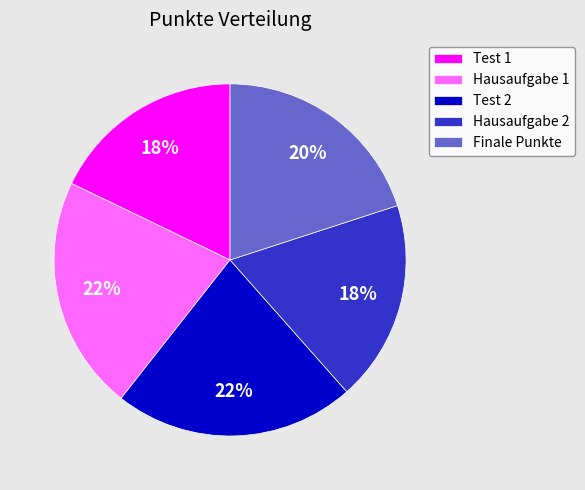

The Test 2 slice represents 22% of the pie. True or false?

True